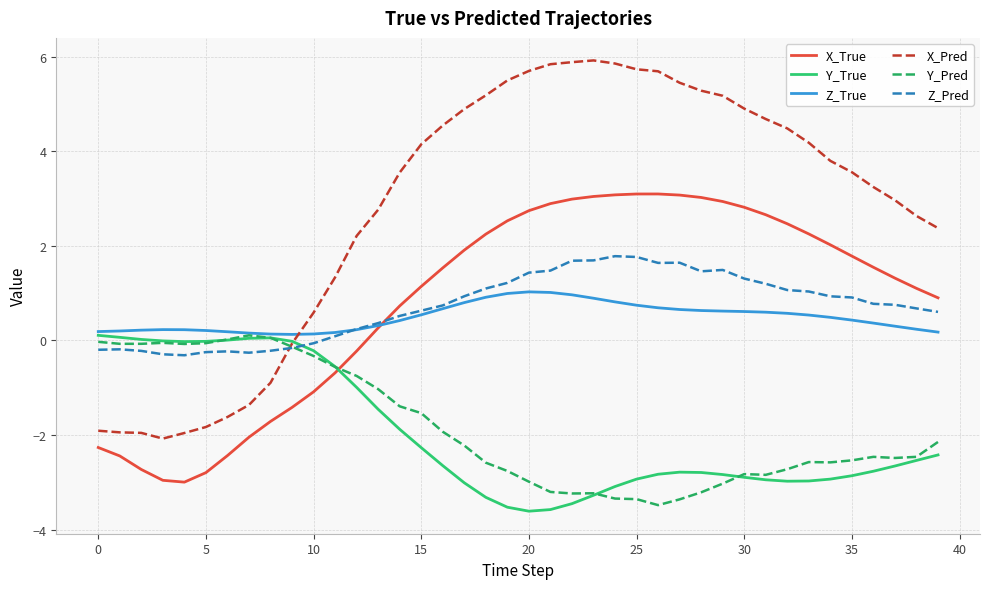

How many negative values does the X_Pred series have?

10